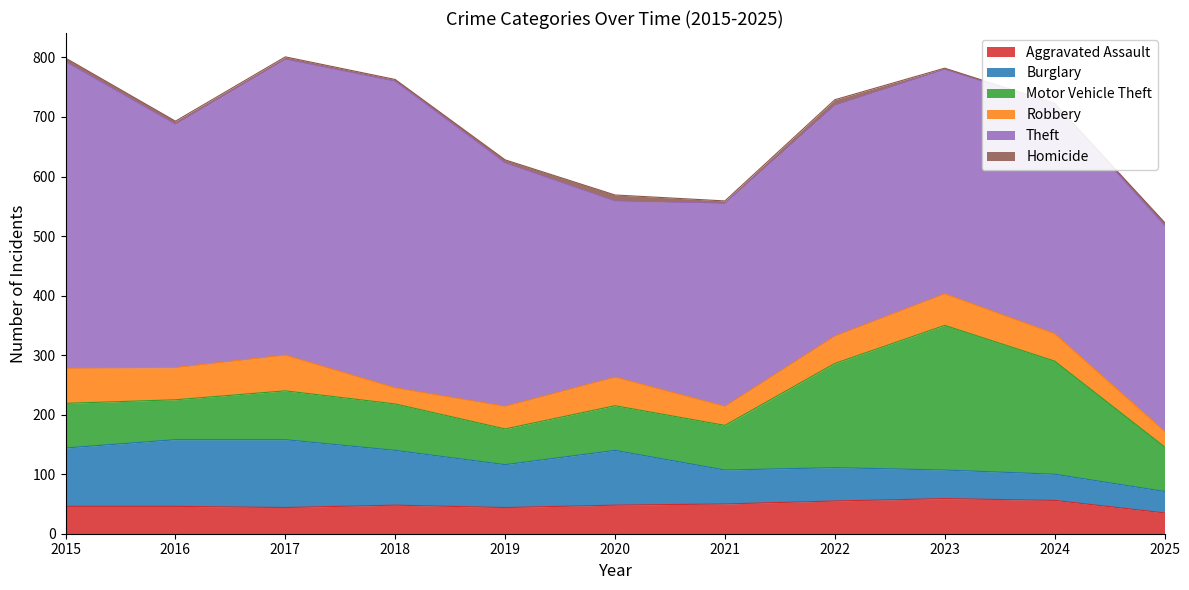

Which series has the largest total across all categories?

Theft